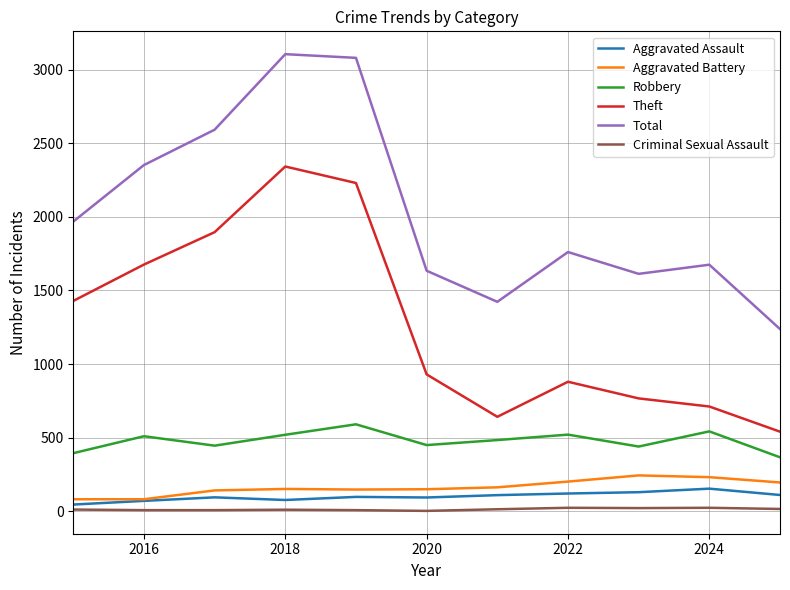

What is the maximum value shown in the chart?

3105